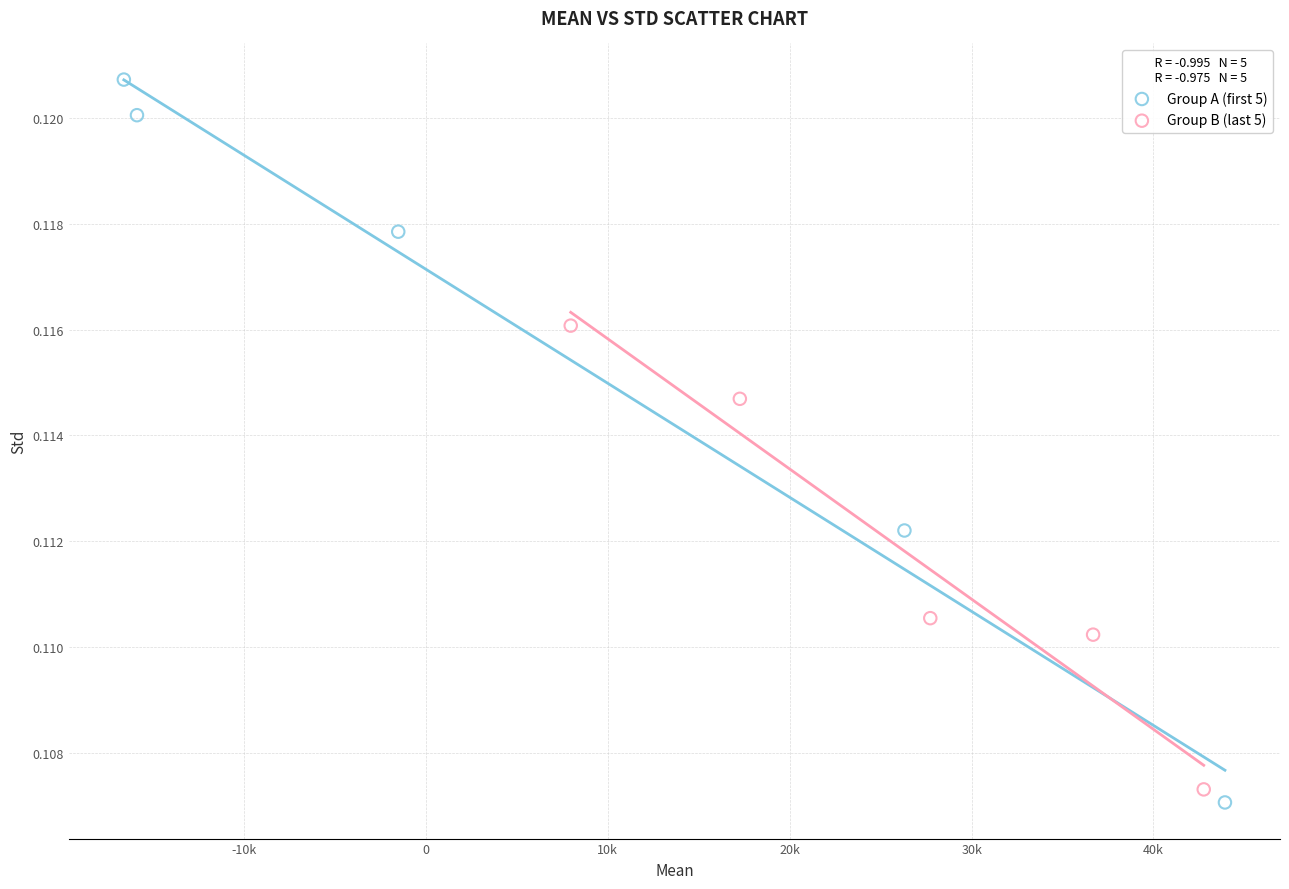

Which series reaches the maximum Y coordinate?

Group A (first 5)